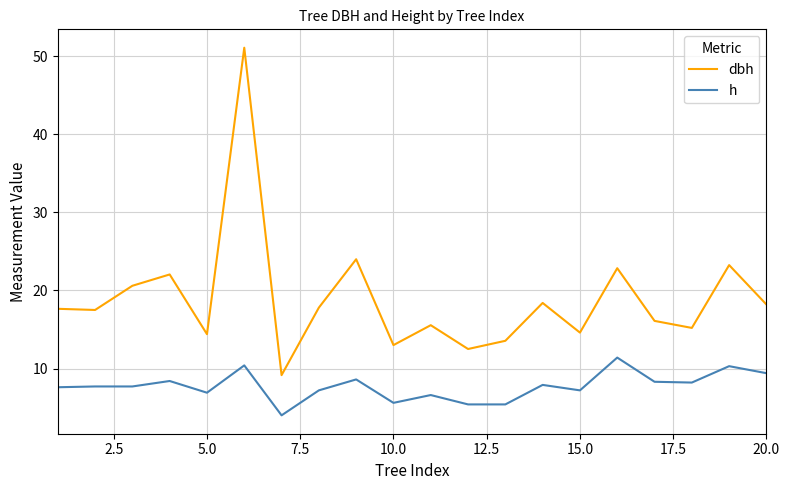

List the series in order of their peak value, highest first.

dbh, h